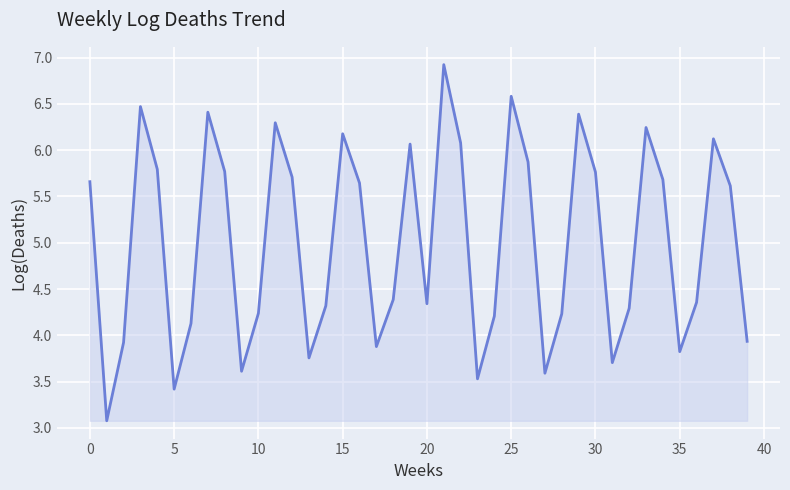

What is the greatest value displayed?

6.9